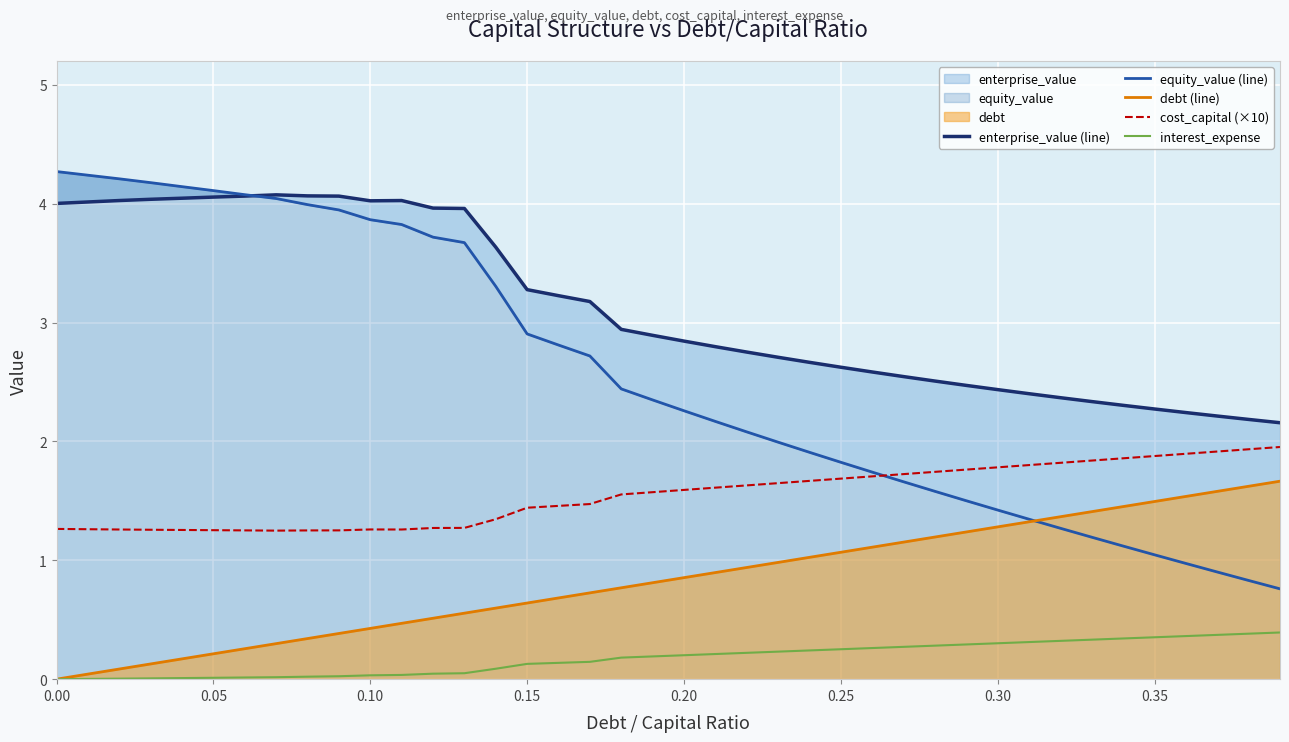

How many data points in debt (line) are above 0?

39